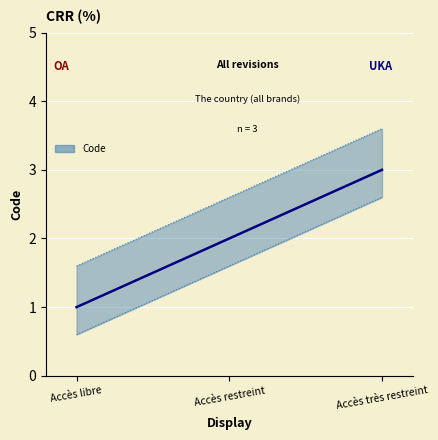

What is the sum of the values at Accès restreint and Accès libre?

3